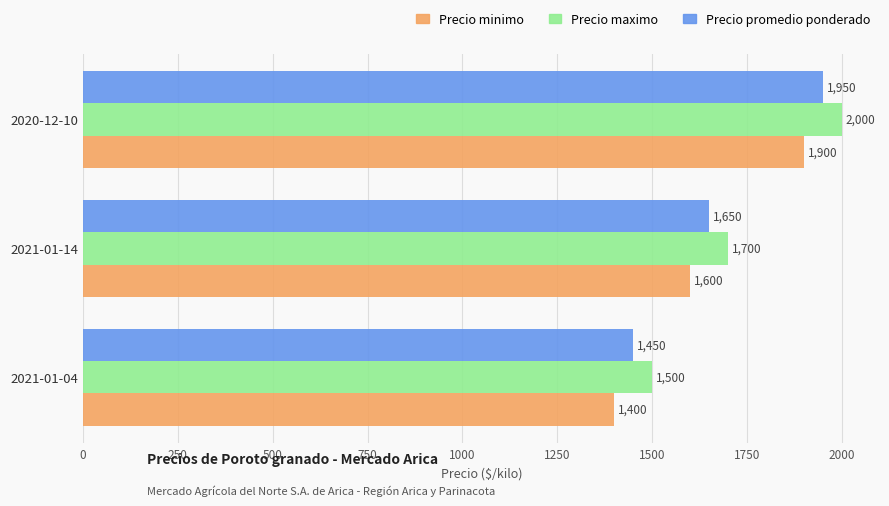

True or false: Precio minimo has a value of 1900 at 2020-12-10.

True